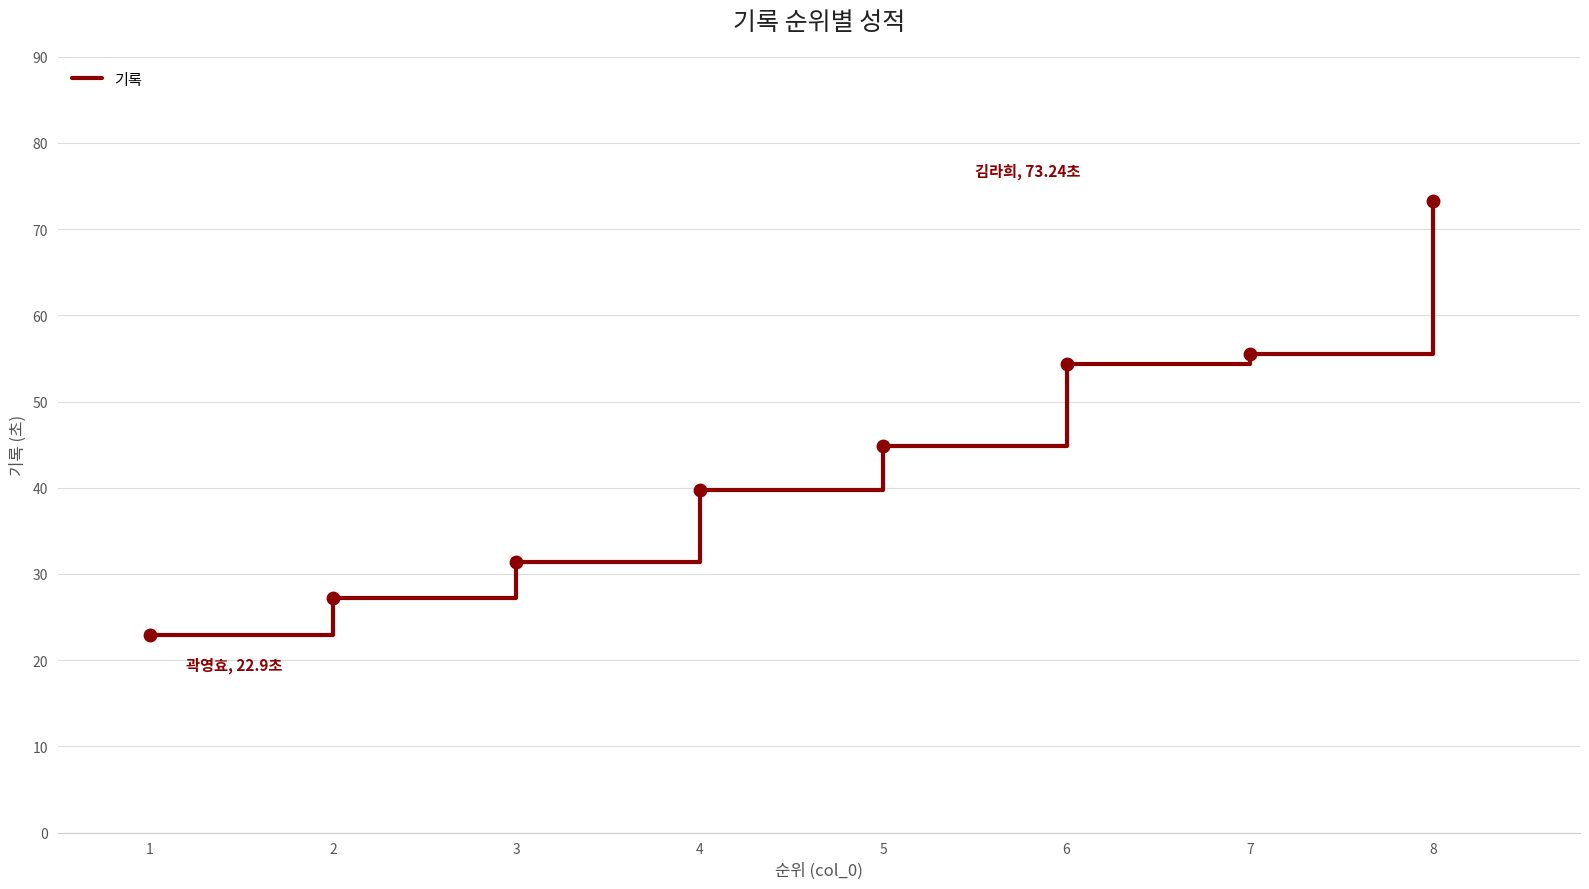

The chart shows a value of 54.4 at 6. True or false?

True